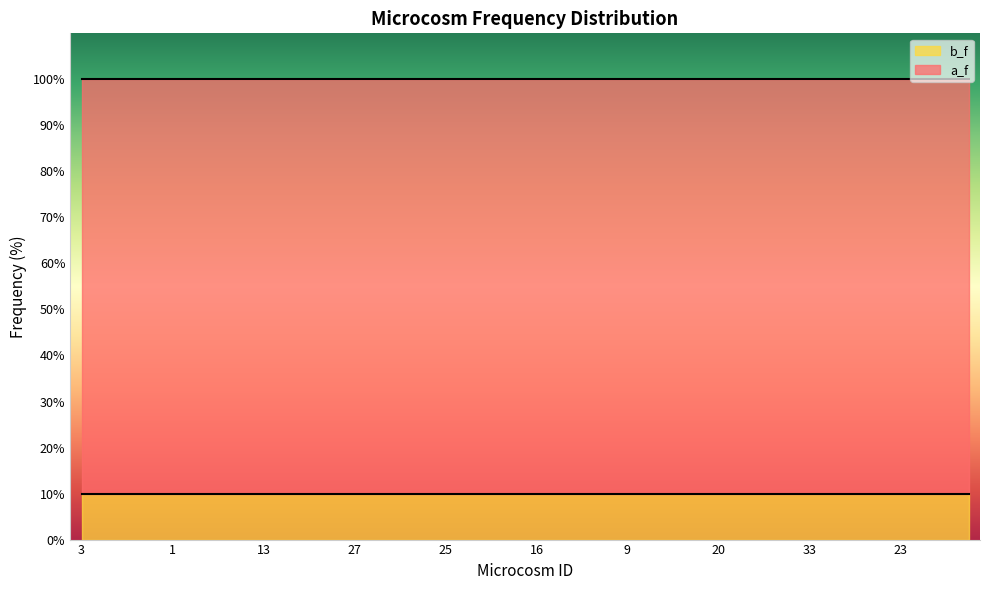

What is the label of the 35th point from the right?

4